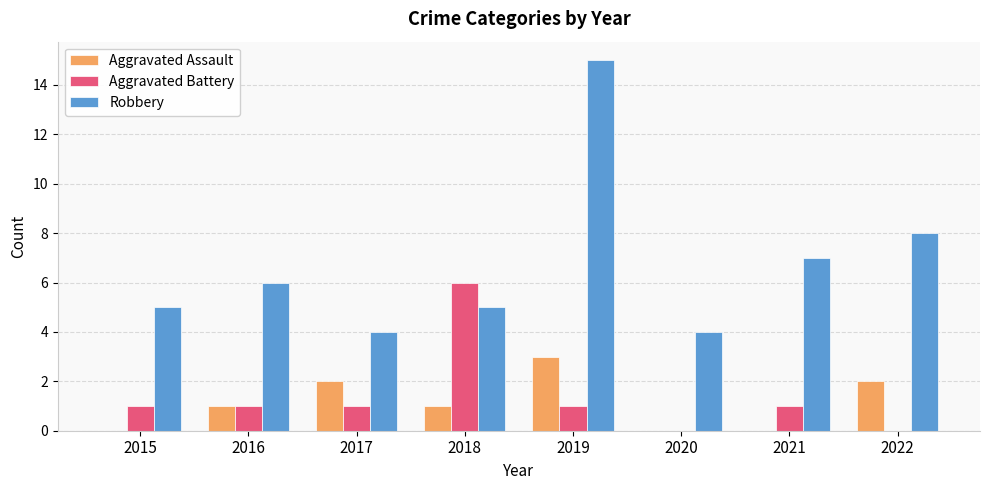

Reading right to left, what are all the values shown in this chart?

Aggravated Assault: 2022=2	2021=0	2020=0	2019=3	2018=1	2017=2	2016=1	2015=0
Aggravated Battery: 2022=0	2021=1	2020=0	2019=1	2018=6	2017=1	2016=1	2015=1
Robbery: 2022=8	2021=7	2020=4	2019=15	2018=5	2017=4	2016=6	2015=5